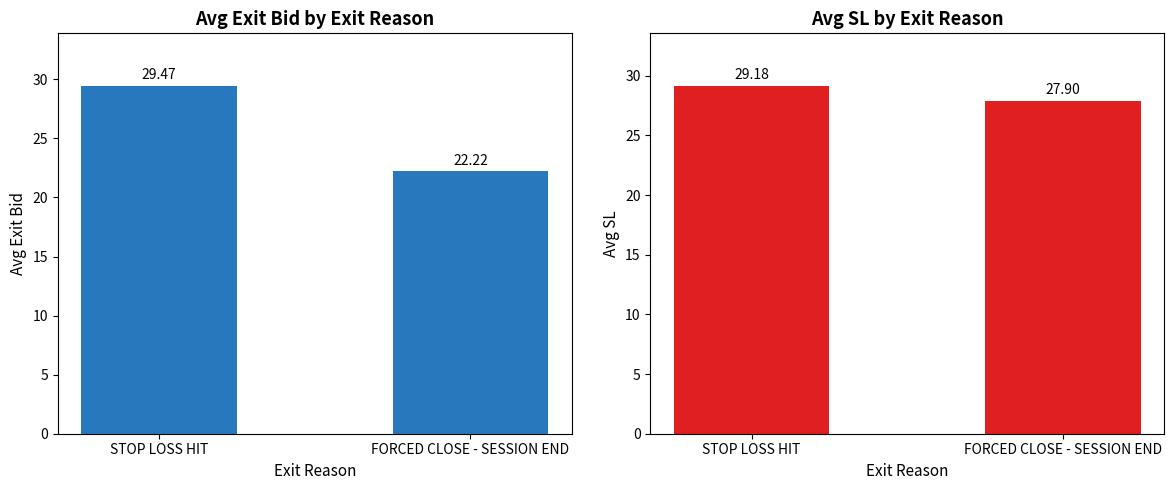

What is the smallest value displayed?

22.2